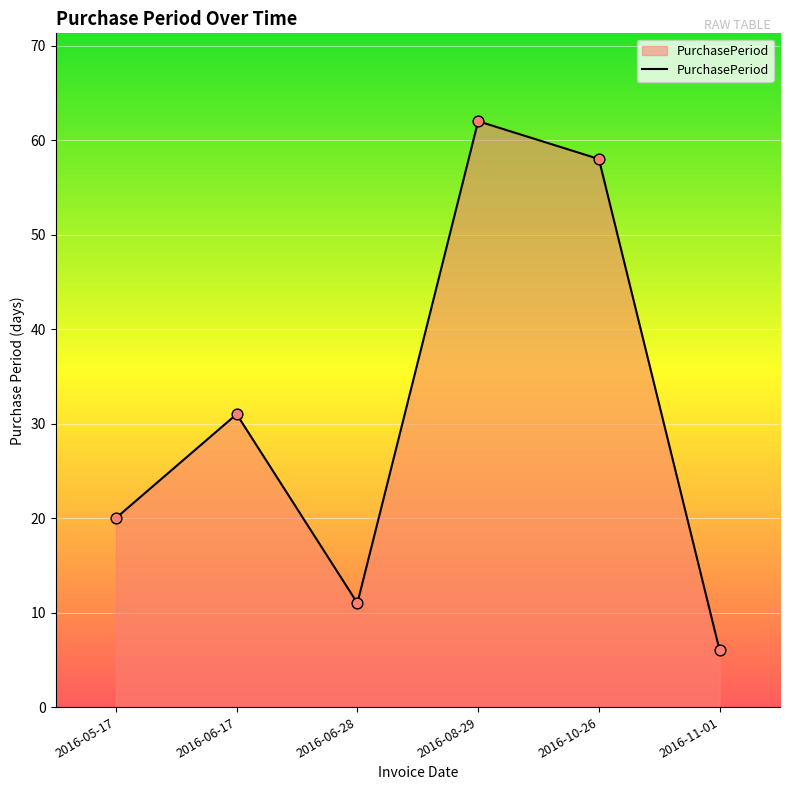

Which has a higher value, 2016-10-26 or 2016-06-28?

2016-10-26